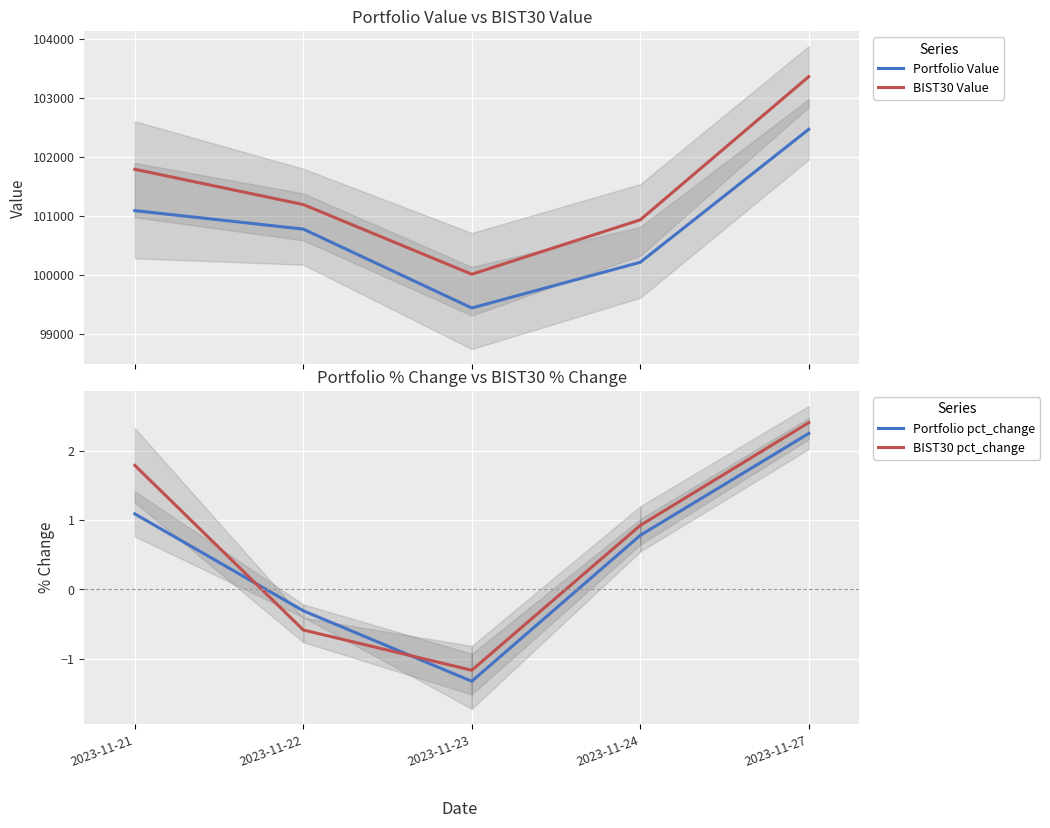

Which category has the highest value across all series?

2023-11-27